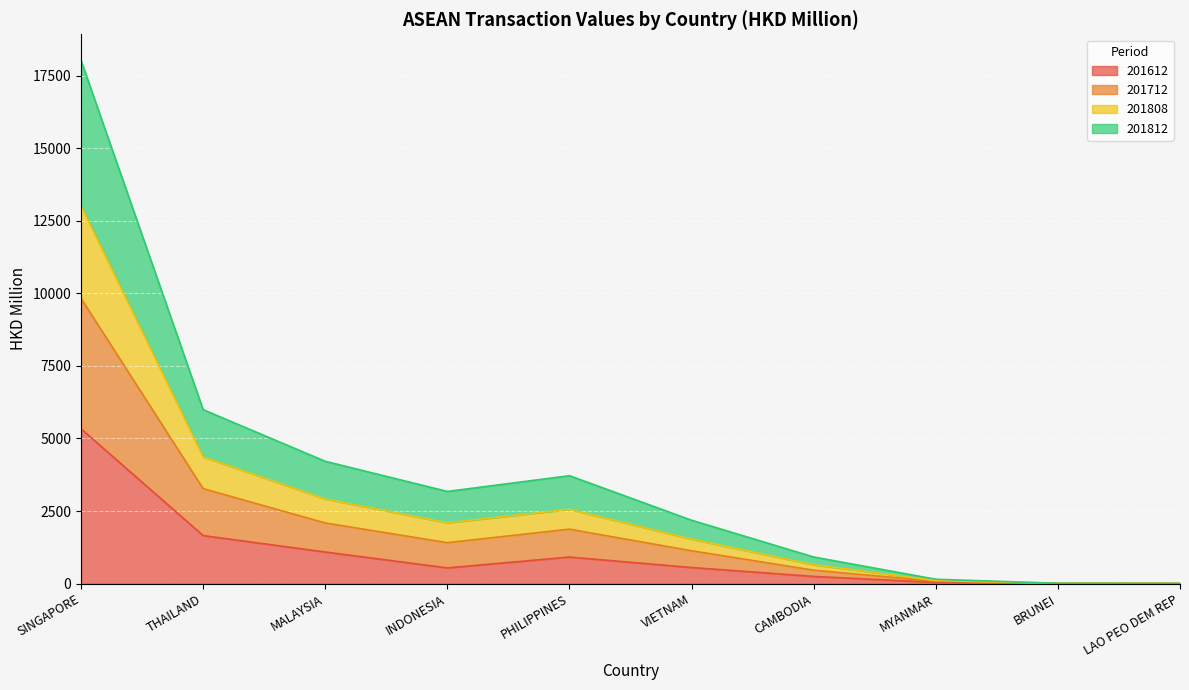

True or false: 201808 and 201812 cross at least once.

False